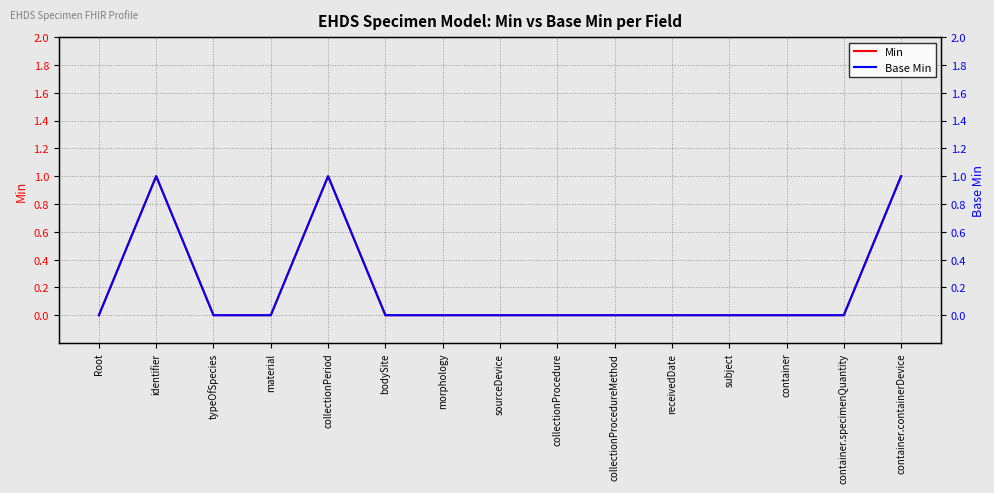

Rank the series at container.containerDevice from lowest to highest value.

Min, Base Min